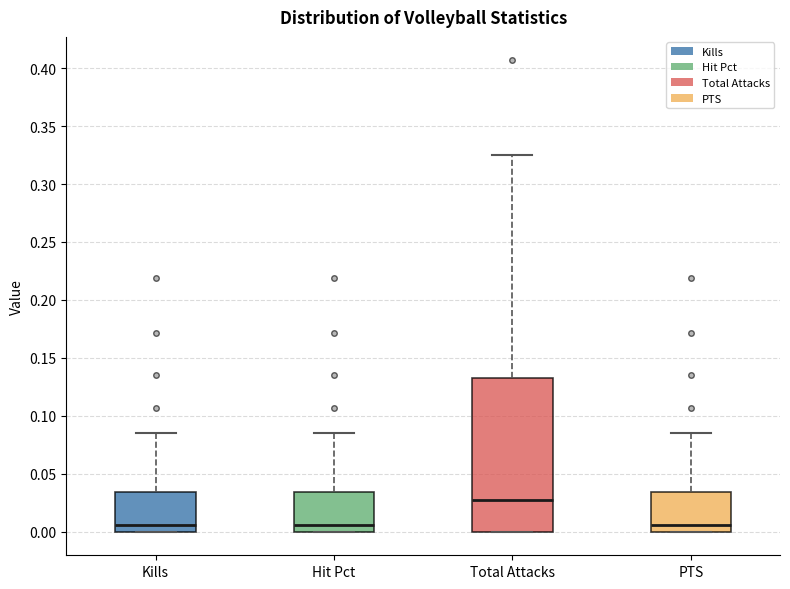

Reading left to right, read every box against the y-axis: the position of its median line, the range the box covers, and the ends of its whiskers. The values are not printed on the chart, so give them approximately, as read against the axis.

Kills: median 0.005, box 0.000 to 0.035, whiskers 0.000 to 0.085
Hit Pct: median 0.005, box 0.000 to 0.035, whiskers 0.000 to 0.085
Total Attacks: median 0.025, box 0.000 to 0.135, whiskers 0.000 to 0.325
PTS: median 0.005, box 0.000 to 0.035, whiskers 0.000 to 0.085